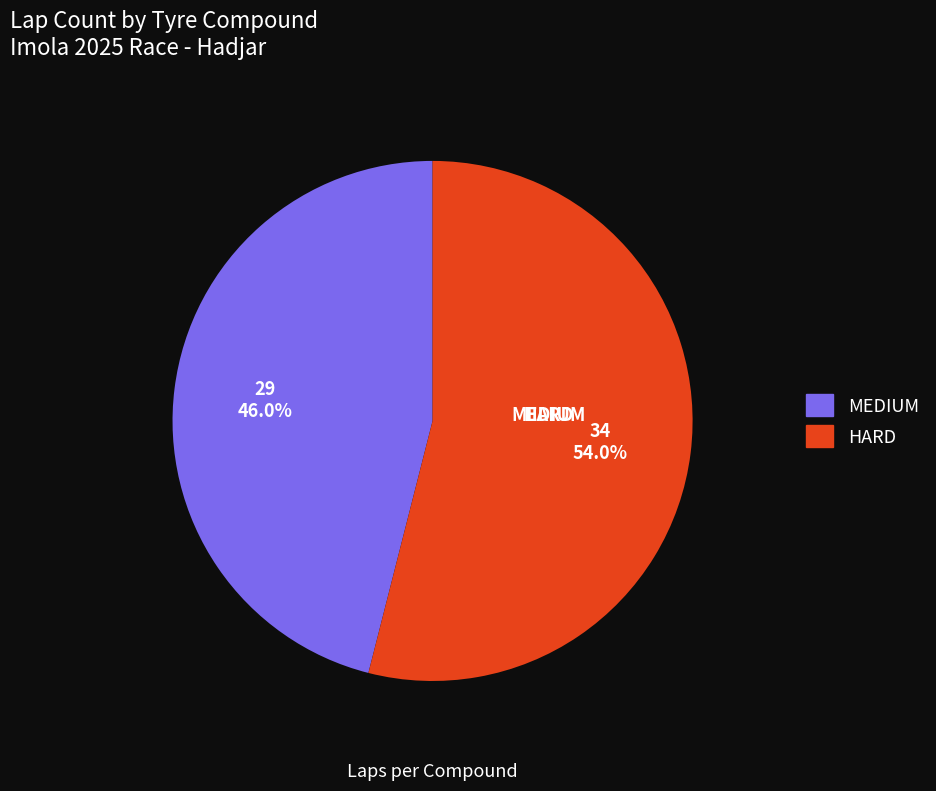

To the nearest percent, what portion does MEDIUM represent?

46%